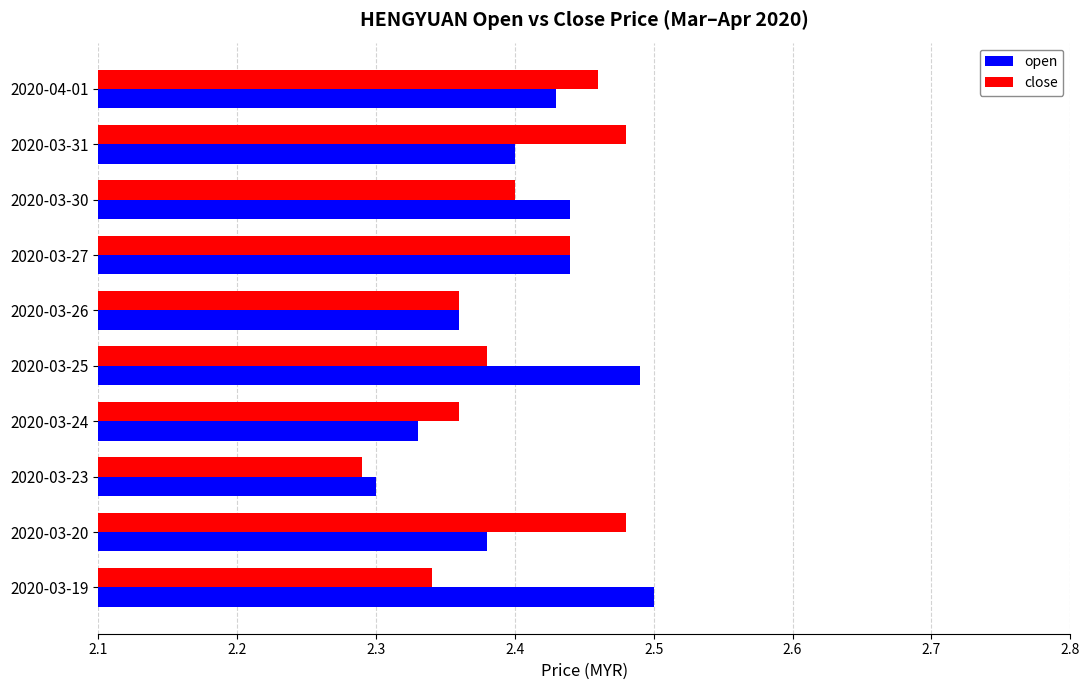

Rank the series at 2020-04-01 from highest to lowest value.

close, open